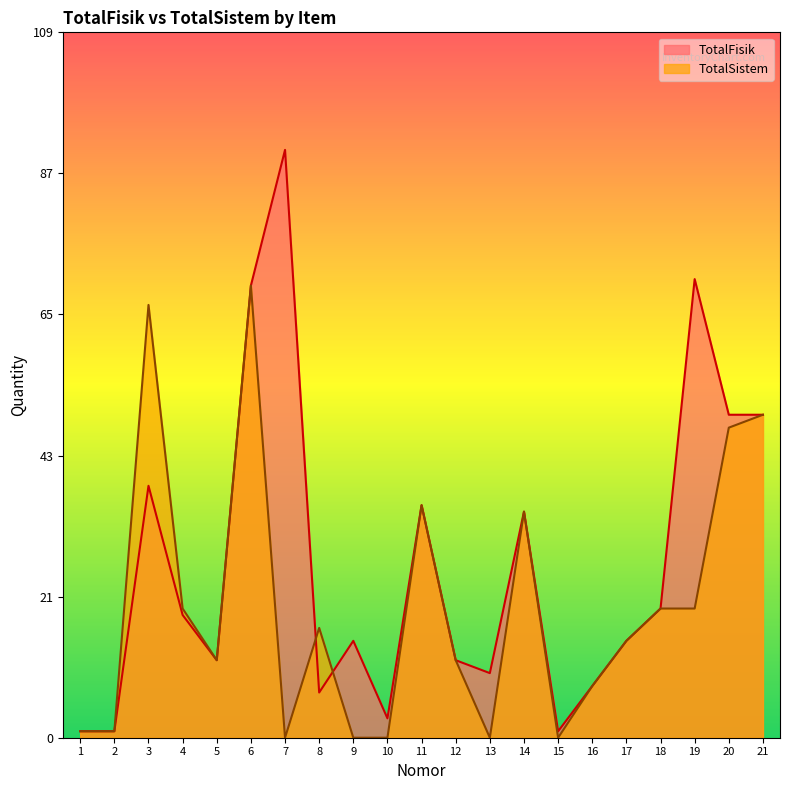

How many intersections are there between TotalSistem and TotalFisik?

2